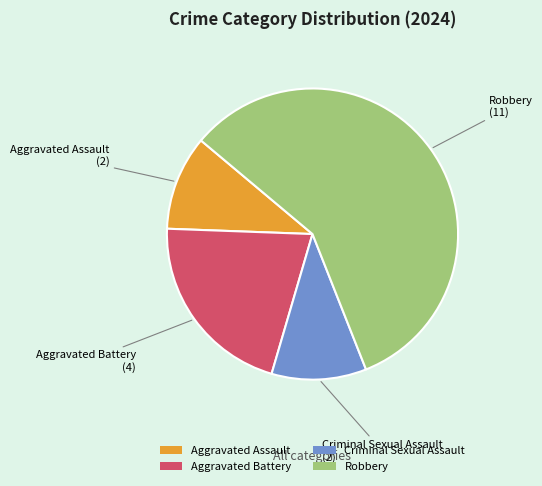

Does Robbery account for over 50% of the chart?

Yes